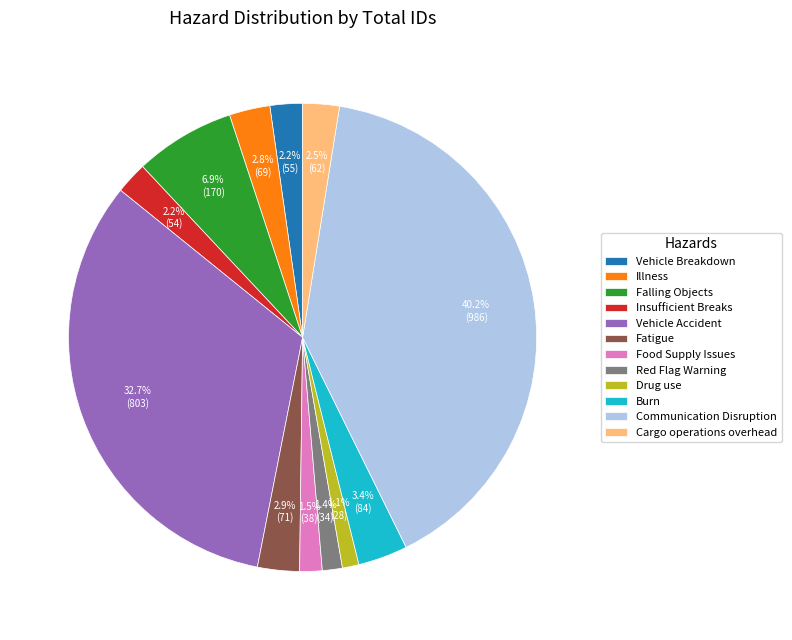

What portion of the pie excludes Burn?

96.6%